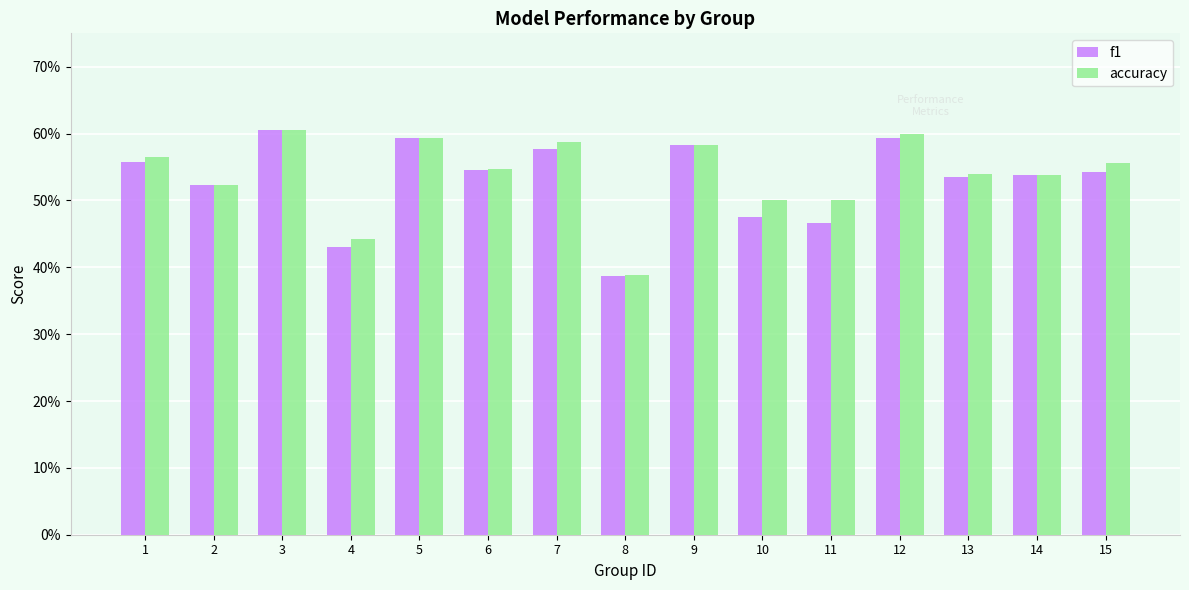

What is the approximate value of accuracy at 14?

0.5